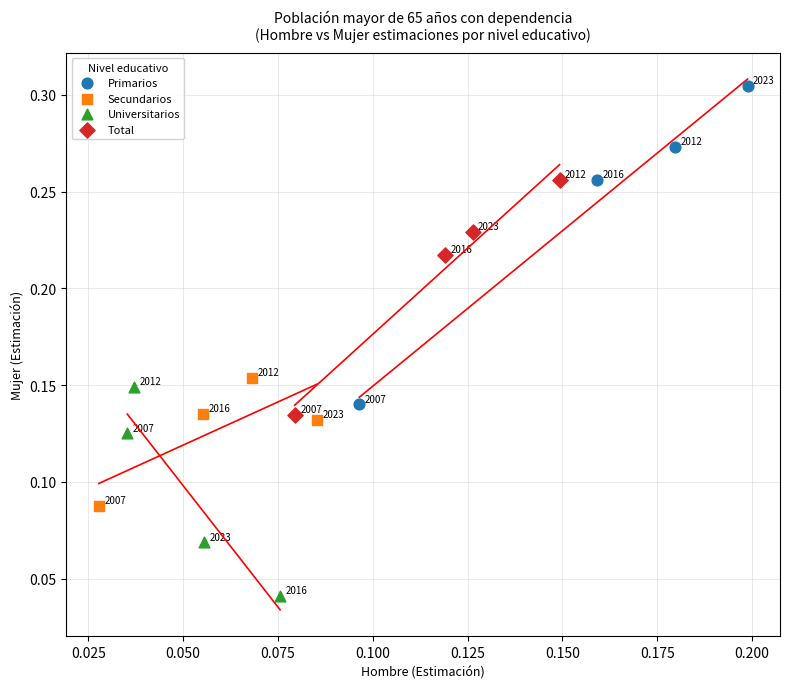

What are all the series names shown in the legend?

Primarios, Secundarios, Universitarios, Total